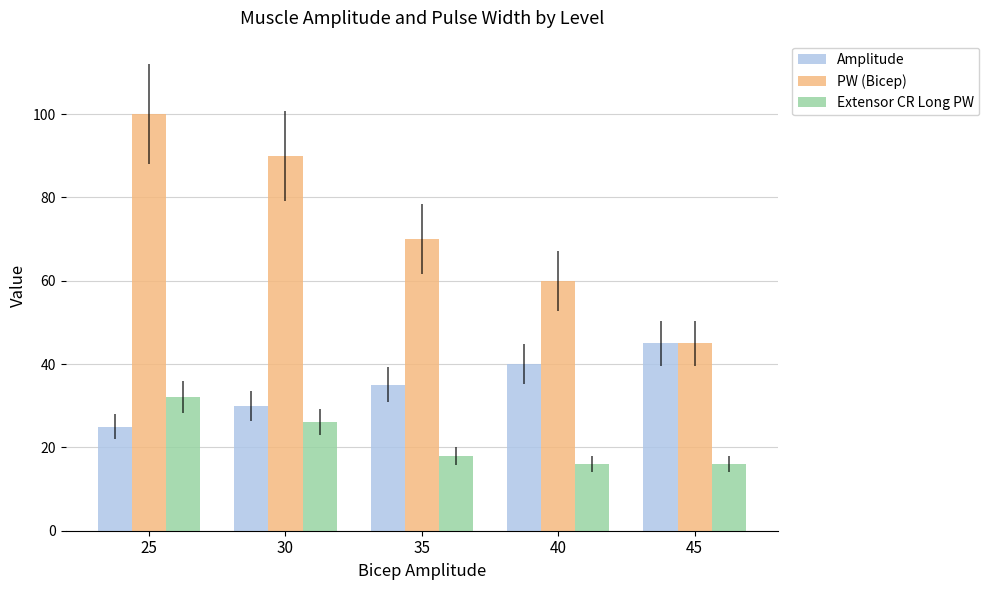

What is the spread (max minus min) of values at 35?

52